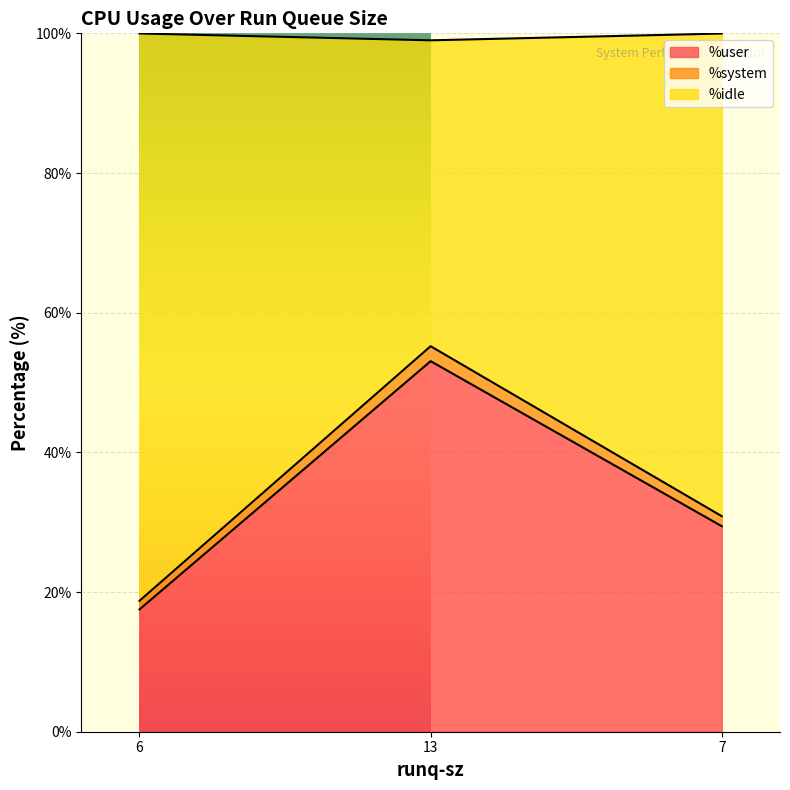

True or false: %user has a value of 17.5 at 6.

True